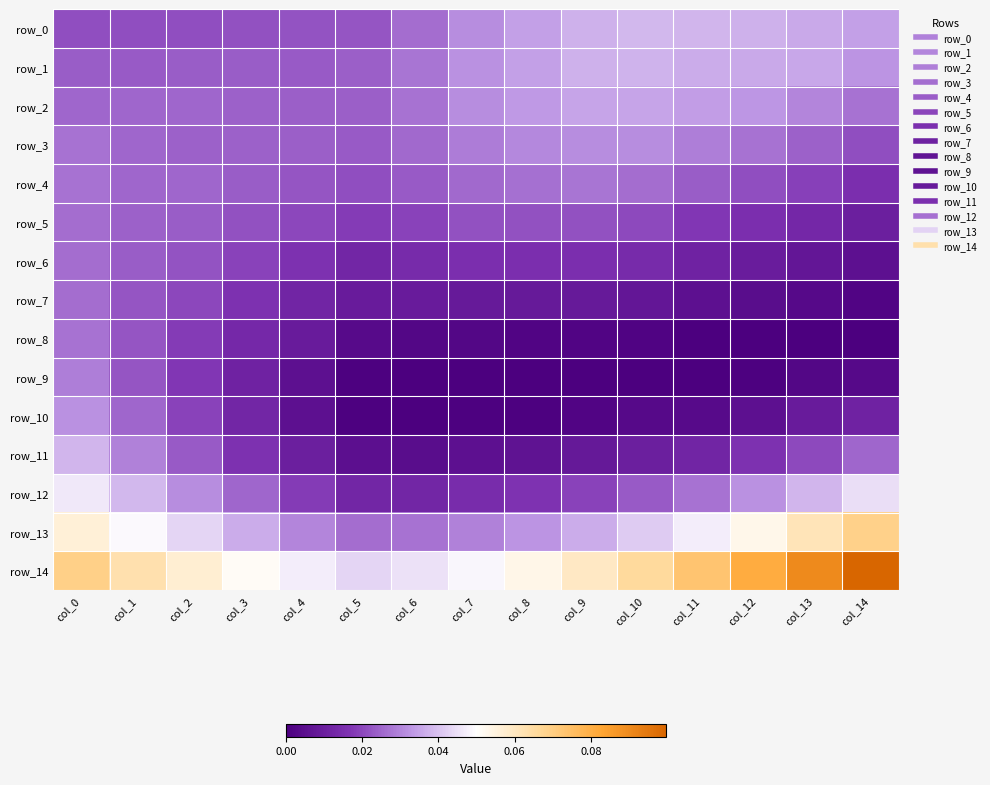

Between col_1 and col_13, which series saw the biggest shift?

row_14